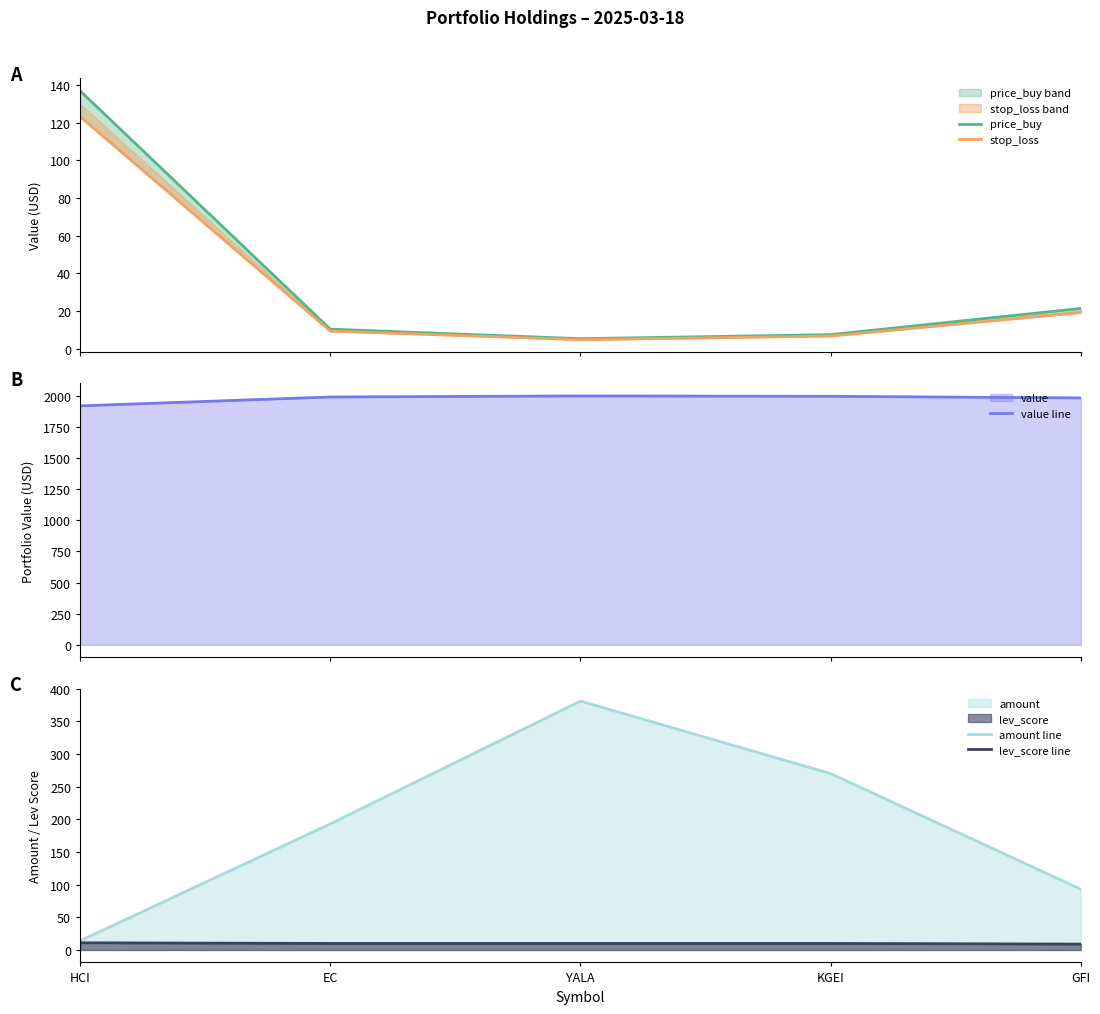

At which category is the sum across all series the highest?

YALA